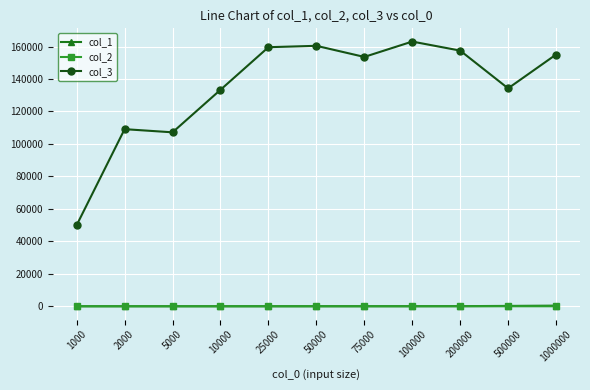

Is it true that col_1 equals 76.2 at 200000?

True